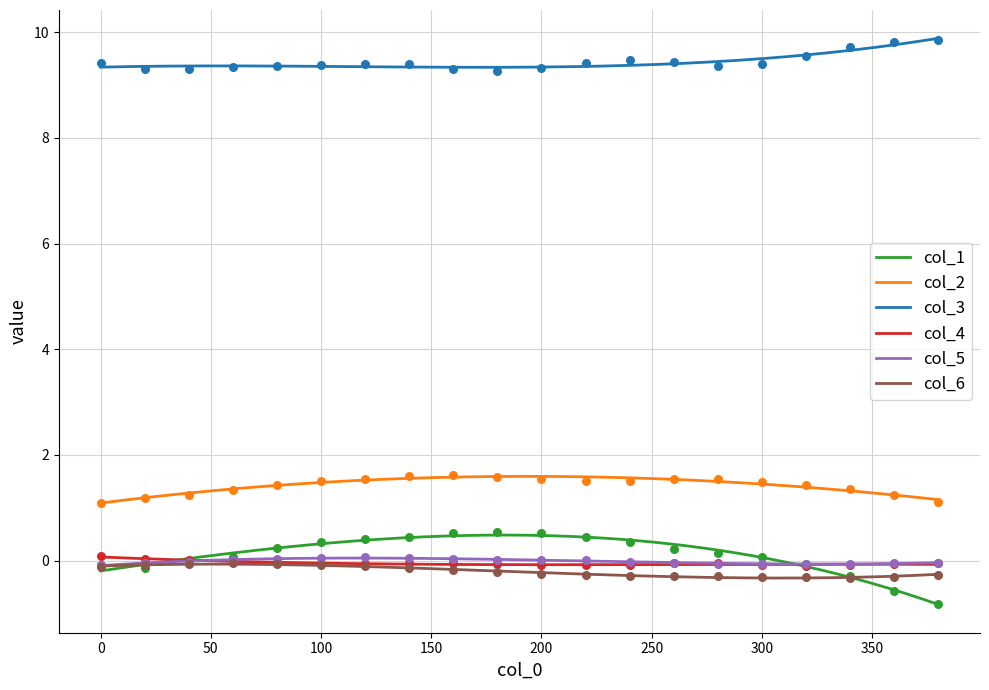

At which category is the sum across all series the highest?

140